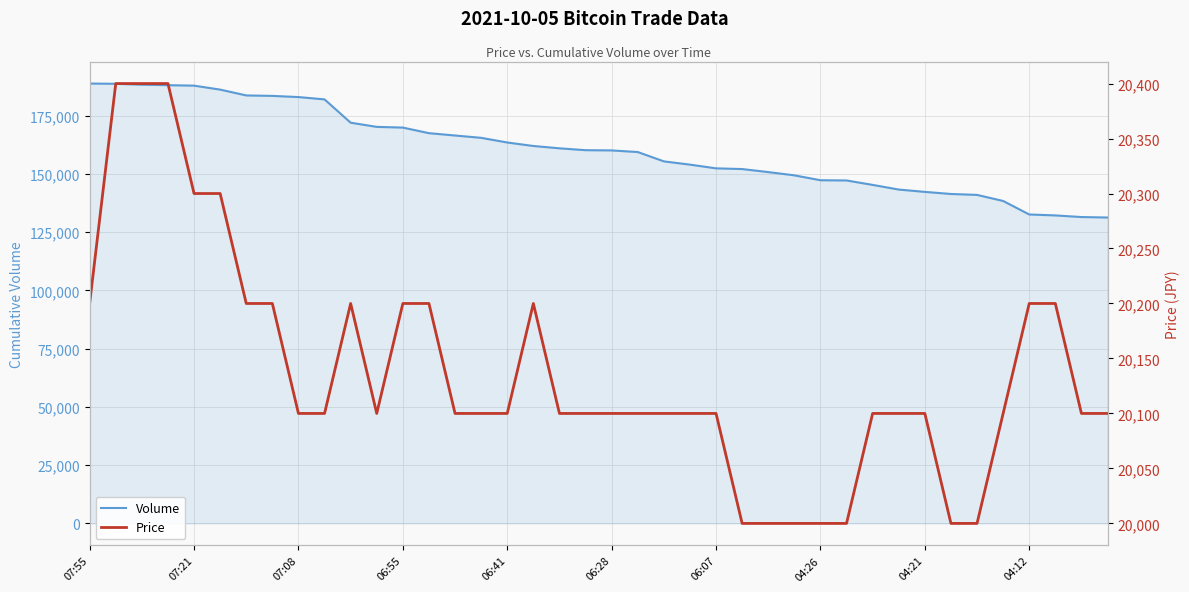

True or false: Price and Volume intersect in this chart.

False